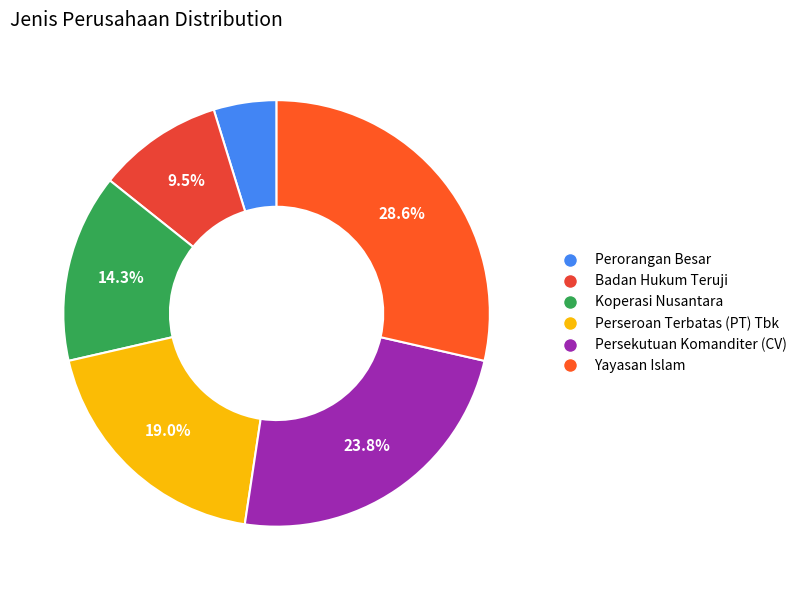

To the nearest percent, what is the difference between the largest and smallest slice percentages?

24%